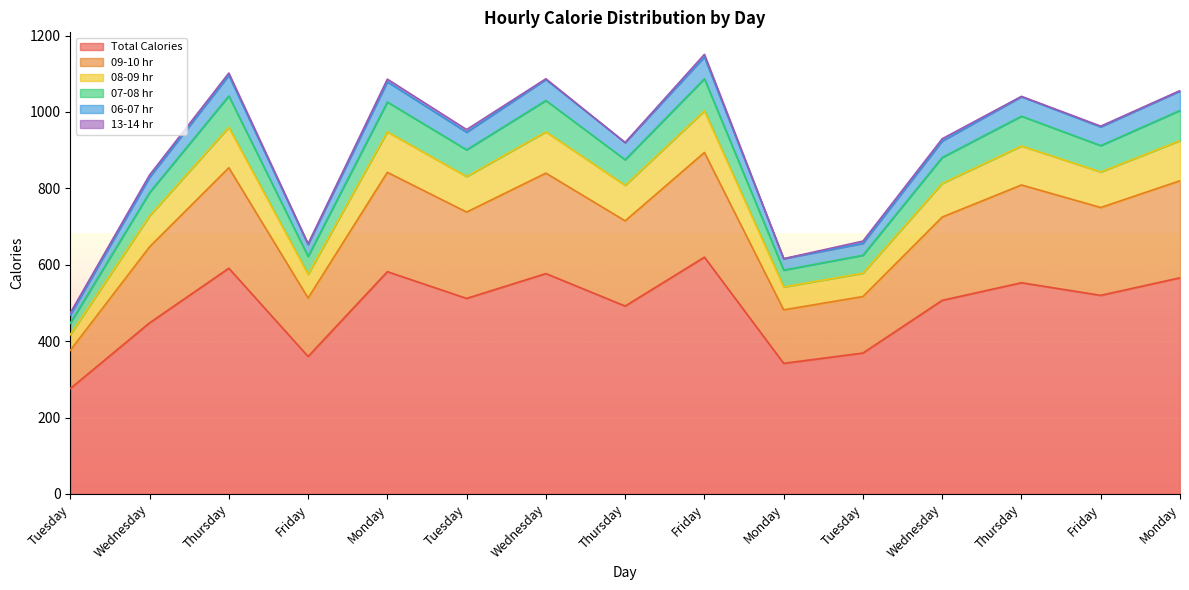

Does the chart display data point markers on the line(s)?

No